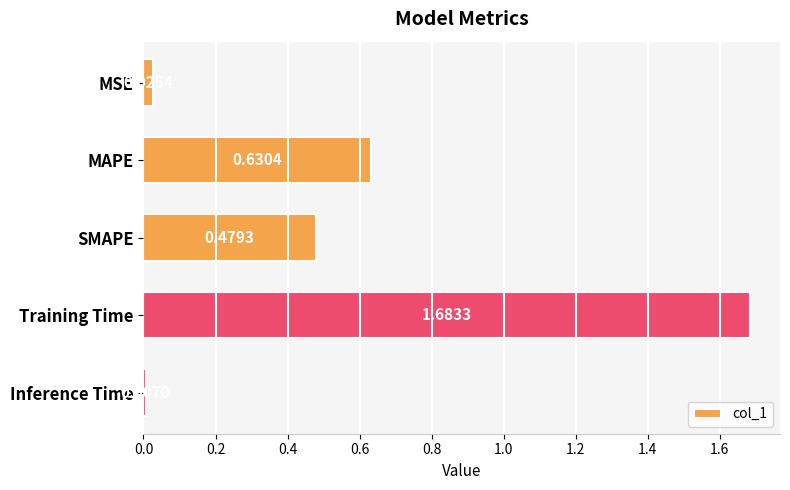

Rank the categories by value from highest to lowest.

Training Time, MAPE, SMAPE, MSE, Inference Time